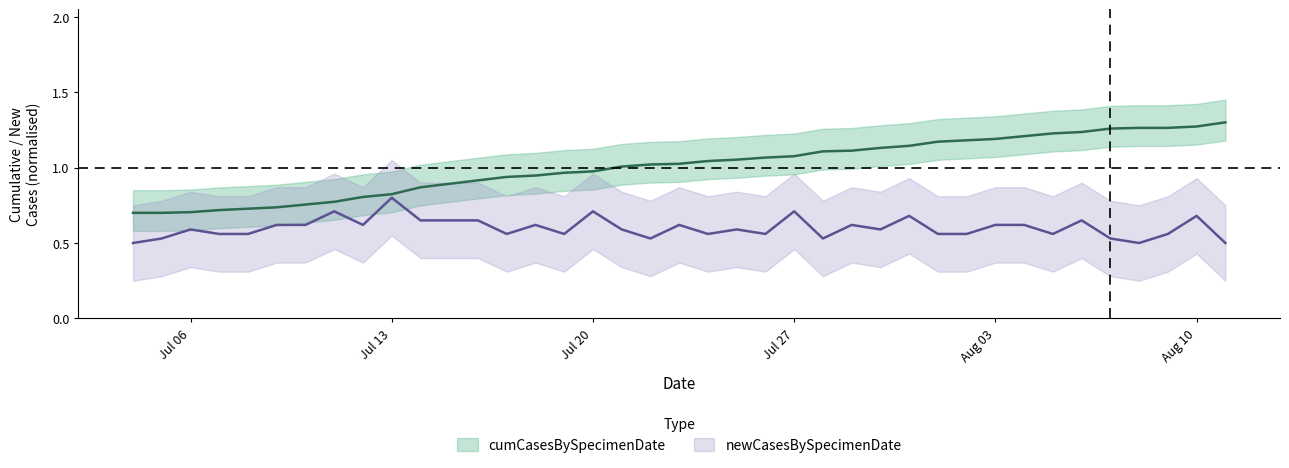

True or false: newCasesBySpecimenDate has more than 1 interior local peaks.

True